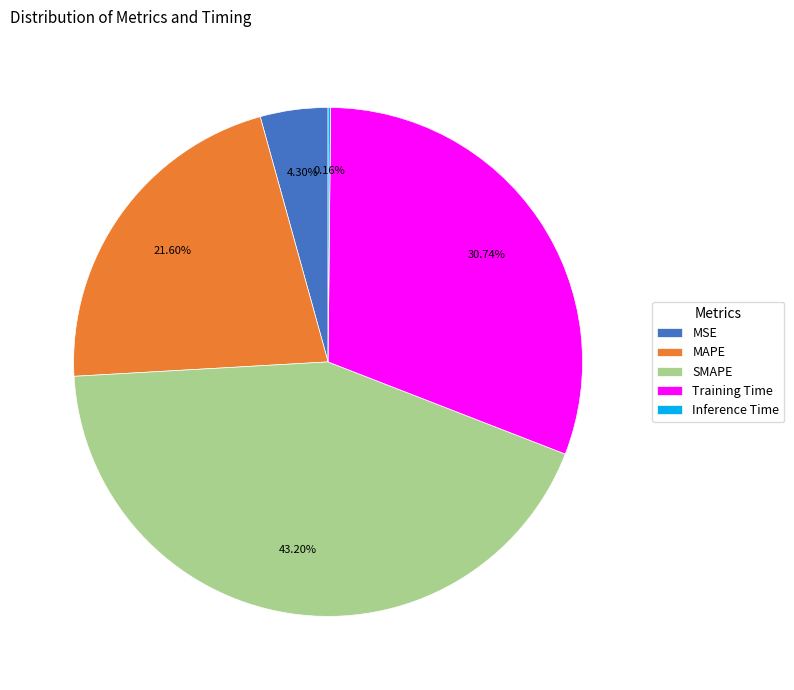

What percentage is the MSE slice, to the nearest percent?

4%